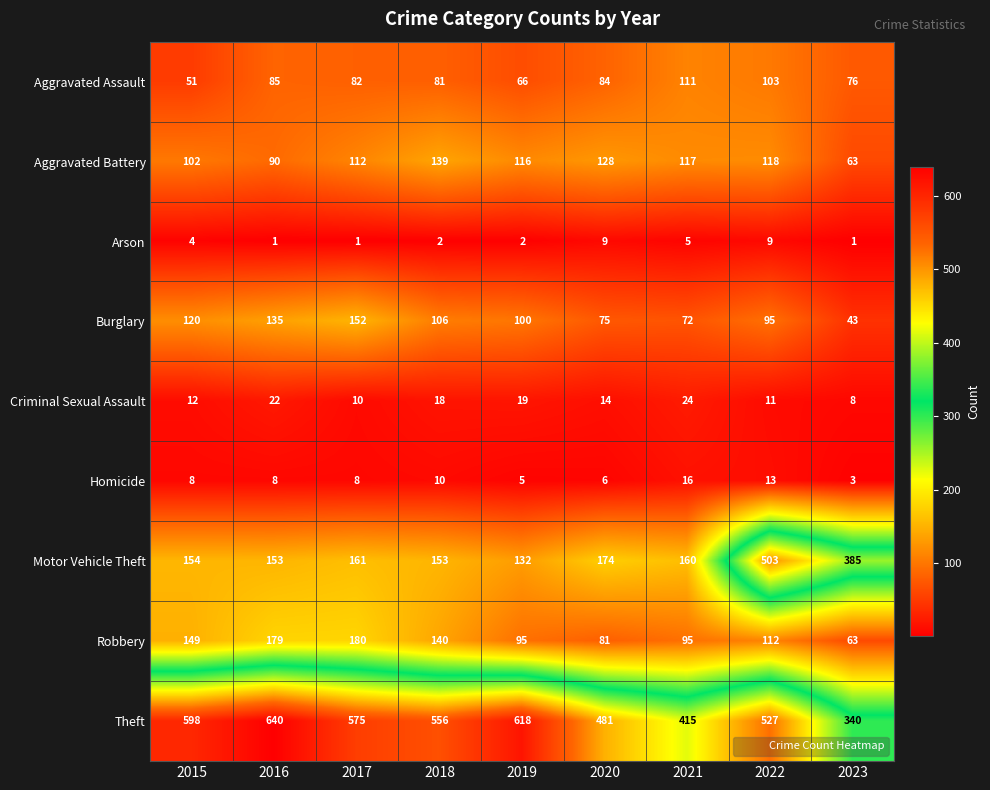

What is the difference between the maximum and minimum values in the Criminal Sexual Assault series?

16